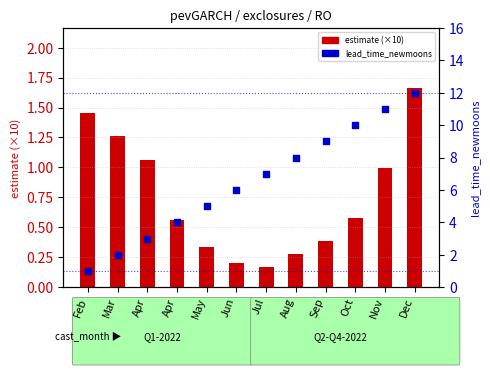

Which series has the largest Y range (max minus min)?

lead_time_newmoons